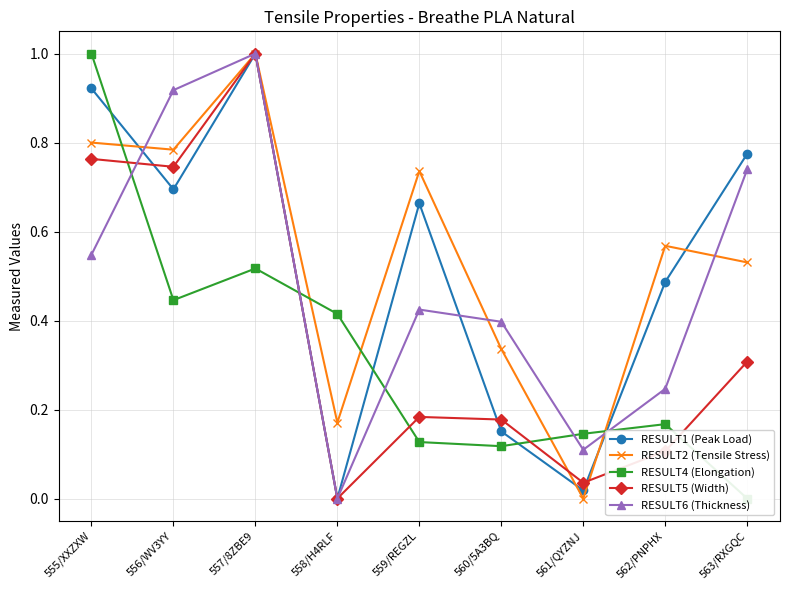

Reading left to right, extract all data points from this chart.

RESULT1 (Peak Load): 0.9	0.7	1.0	0.0	0.7	0.2	0.0	0.5	0.8
RESULT2 (Tensile Stress): 0.8	0.8	1.0	0.2	0.7	0.3	0.0	0.6	0.5
RESULT4 (Elongation): 1.0	0.4	0.5	0.4	0.1	0.1	0.1	0.2	0.0
RESULT5 (Width): 0.8	0.7	1.0	0.0	0.2	0.2	0.0	0.1	0.3
RESULT6 (Thickness): 0.5	0.9	1.0	0.0	0.4	0.4	0.1	0.2	0.7